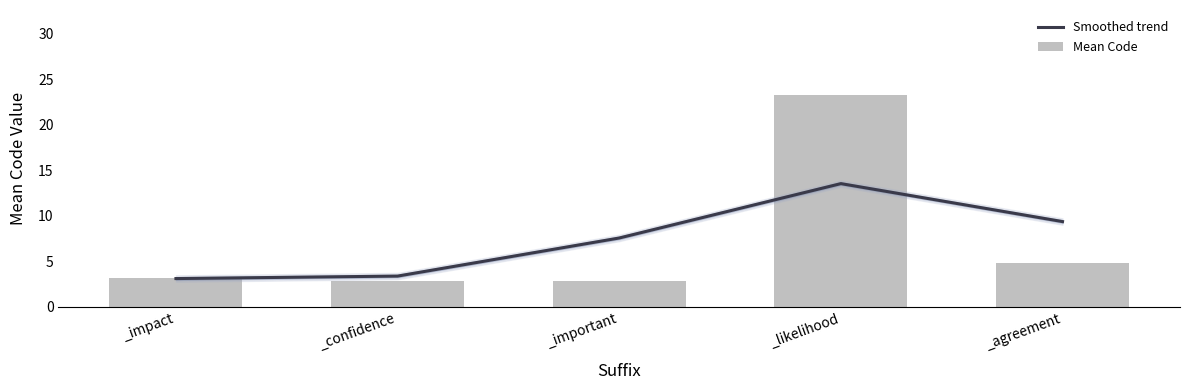

At which label is Smoothed trend closest to 8?

_important